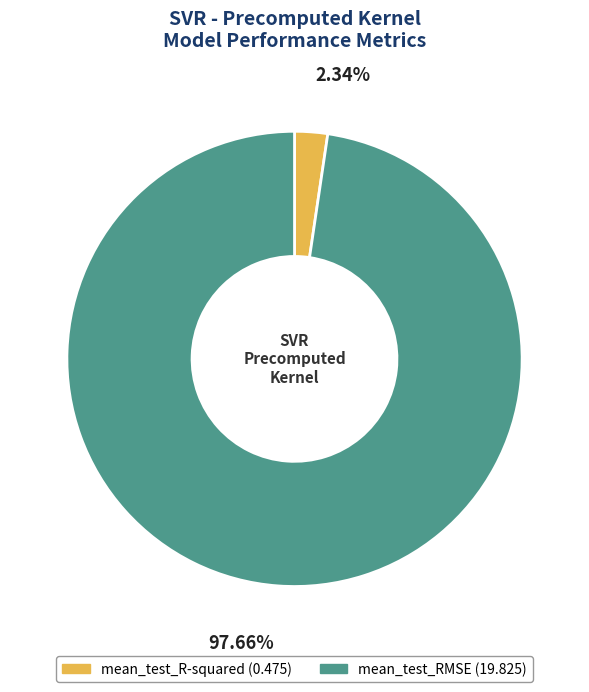

What percentage is NOT represented by mean_test_RMSE?

2.3%